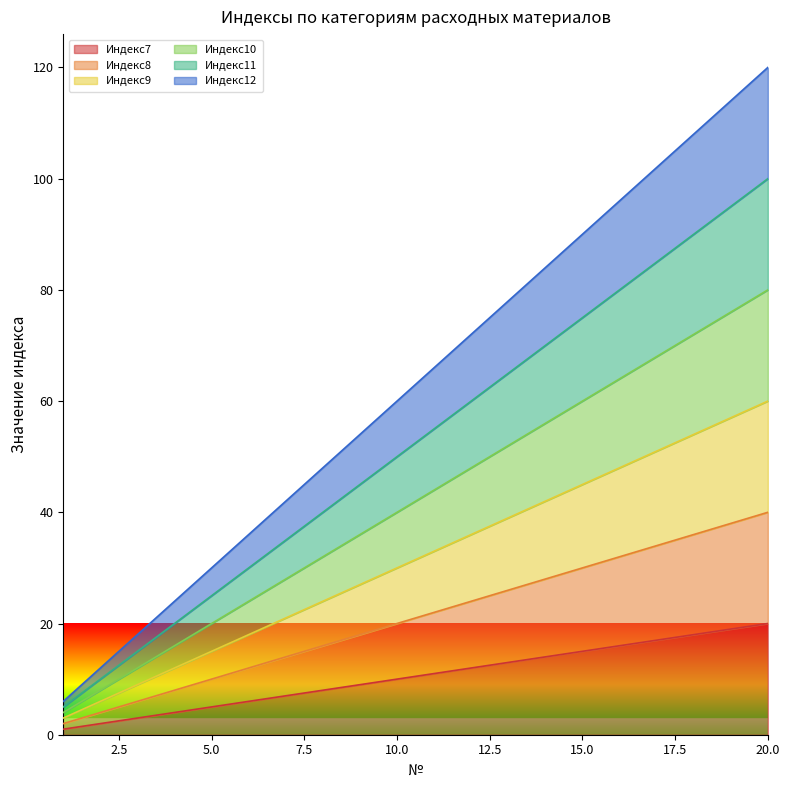

At 2, list the series in order from smallest to largest.

Индекс7, Индекс8, Индекс9, Индекс10, Индекс11, Индекс12